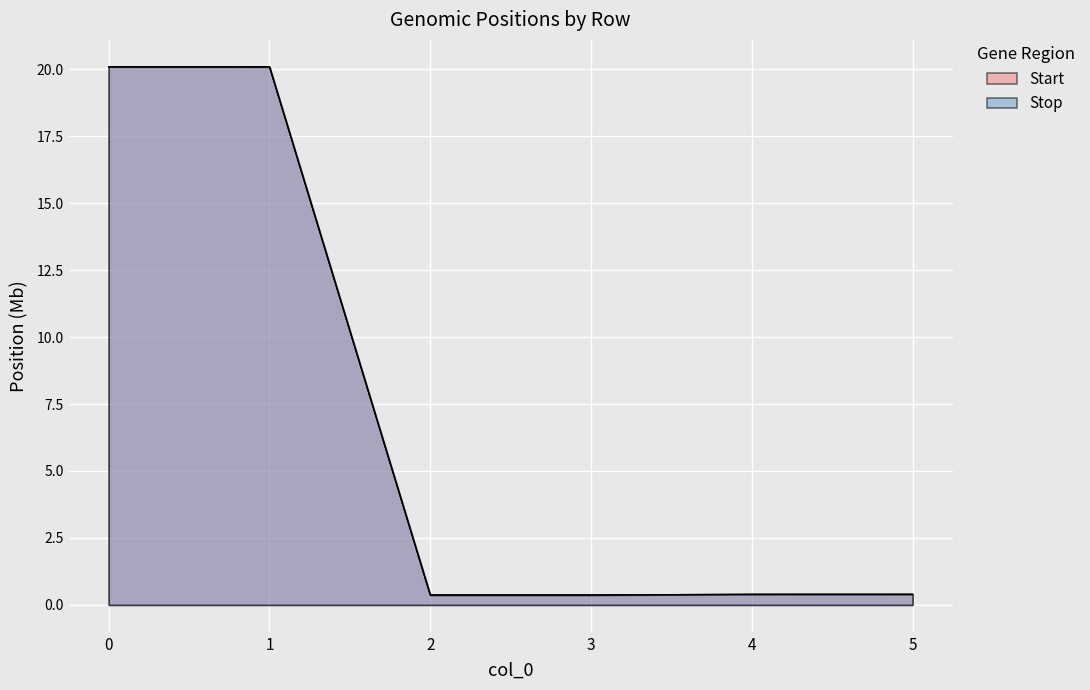

At which label is Start closest to 10?

5